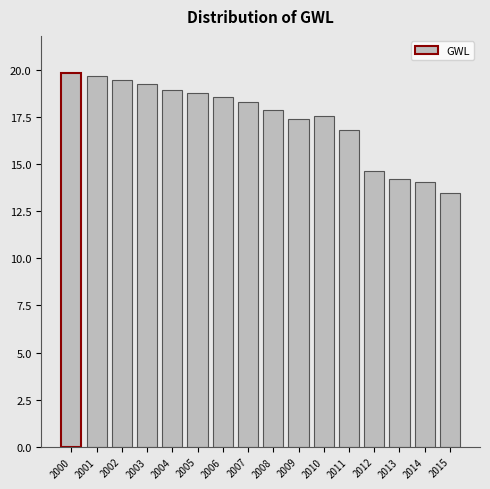

What is the maximum value shown in the chart?

19.8